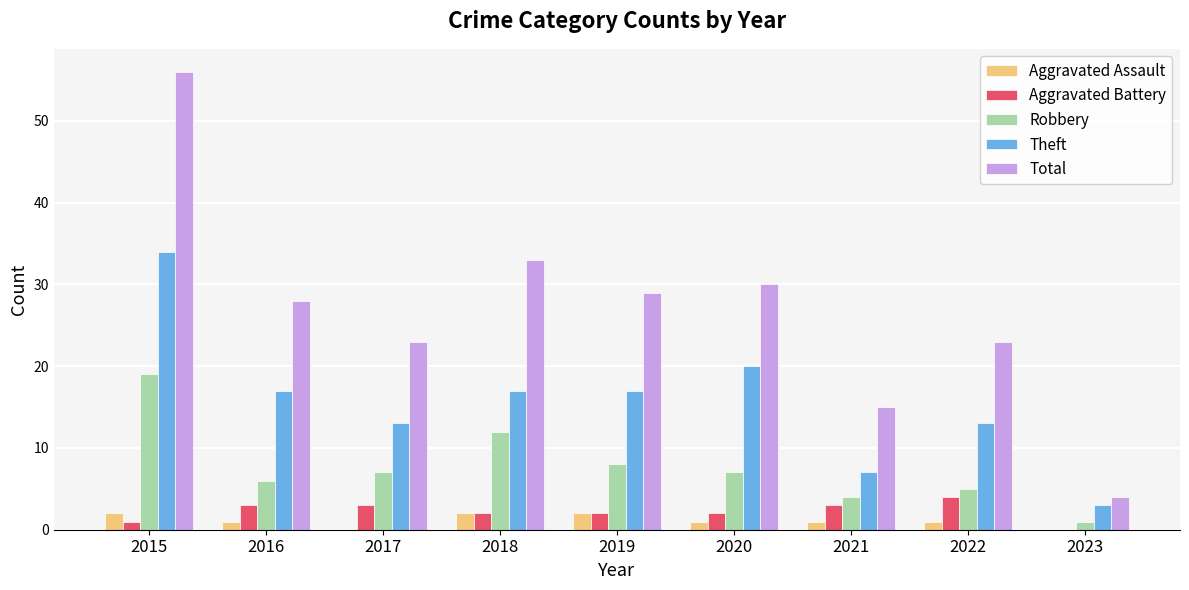

Which series has the widest spread of values?

Total